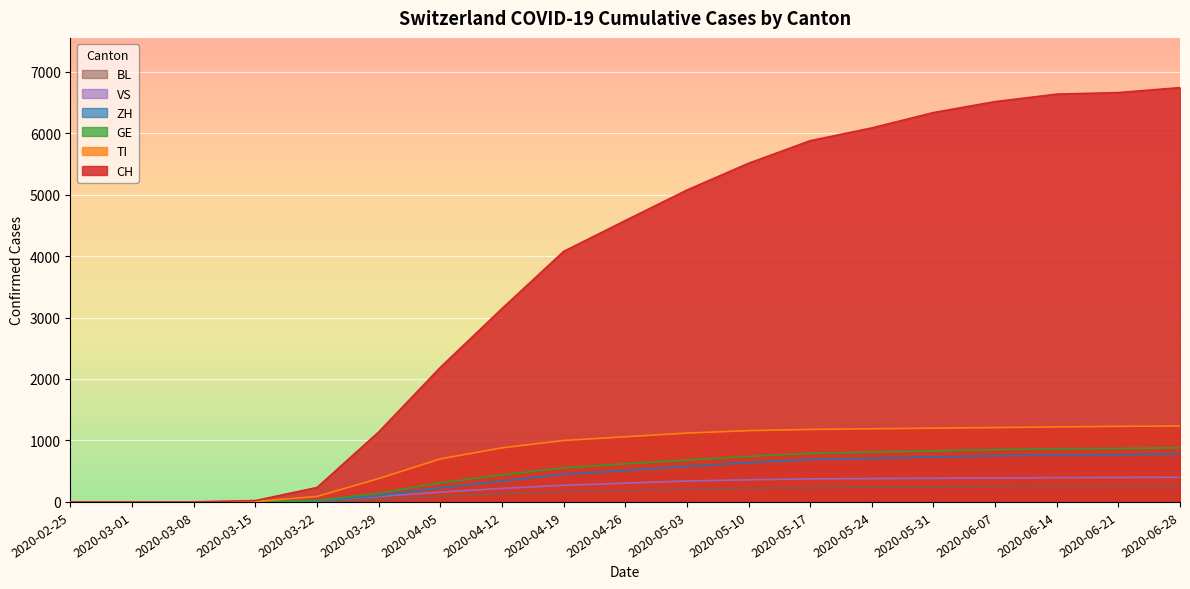

What is the sum of all CH values?

70803